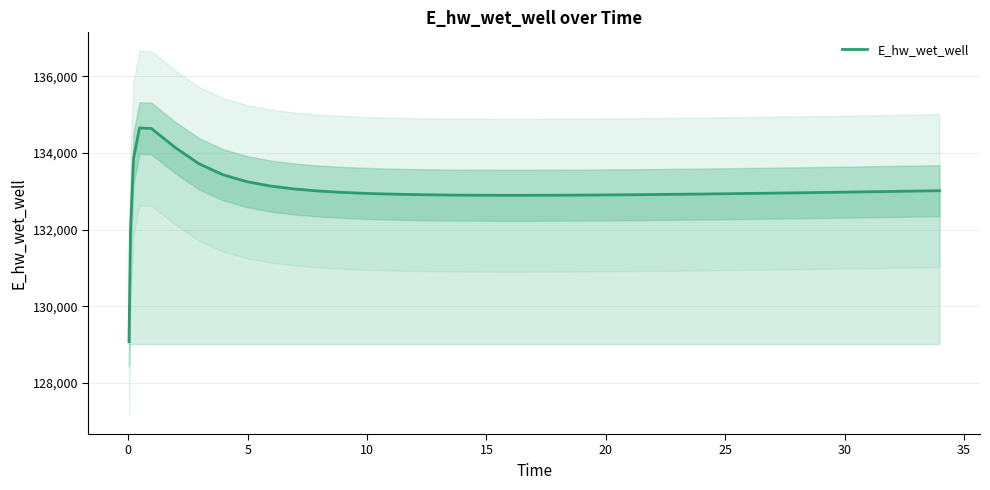

Reading left to right, transcribe all the data shown in this chart.

129080.5	131989.2	133850.9	134655.4	134642.4	134144.2	133718.7	133434.7	133254.4	133138.8	133062.5	133010.4	132974.0	132948.2	132938.4	132923.2	132912.5	132905.3	132900.9	132898.8	132898.5	132899.7	132902.2	132905.8	132910.2	132915.5	132921.4	132927.9	132931.4	132938.6	132946.3	132954.4	132962.8	132971.5	132976.0	132985.1	132994.5	133004.0	133013.8	133018.7